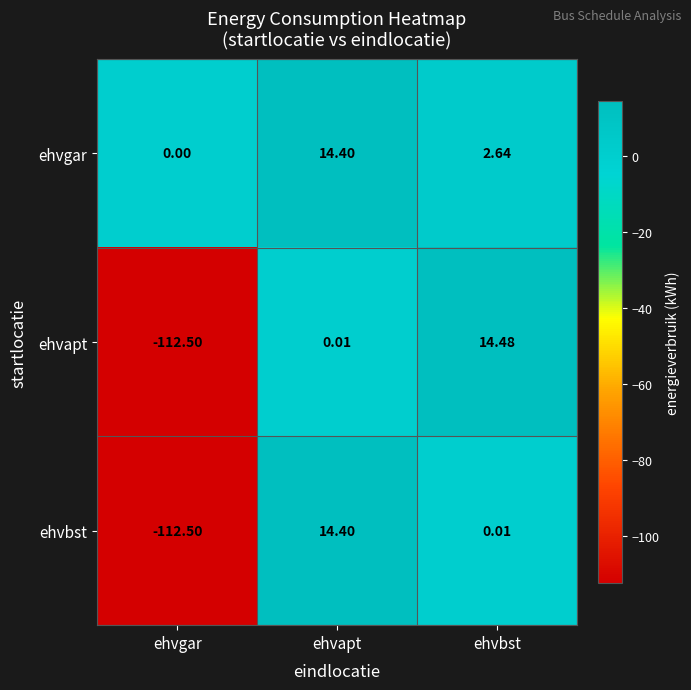

What is the difference between the highest and lowest values at ehvbst?

14.5